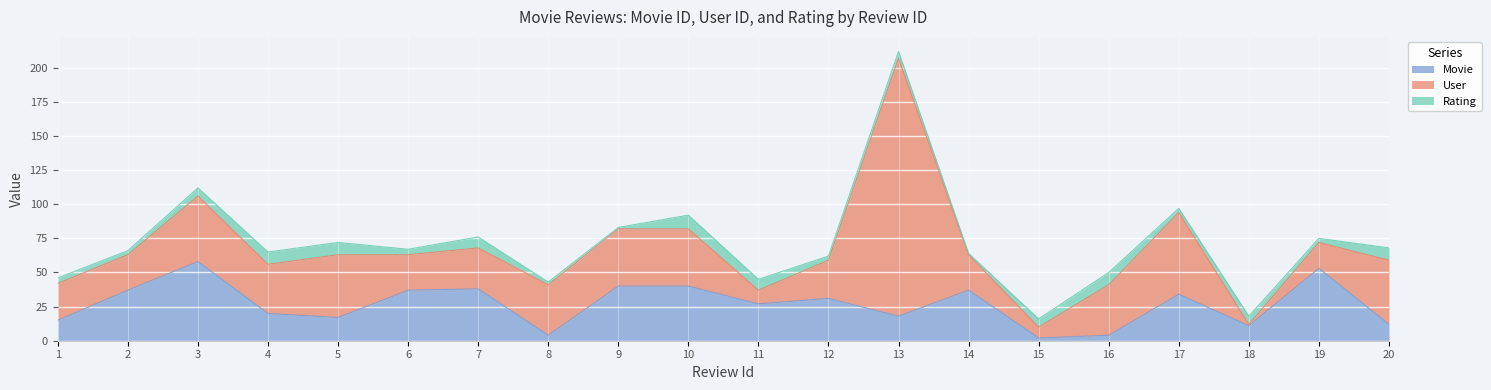

Which series has the largest range (max minus min)?

User